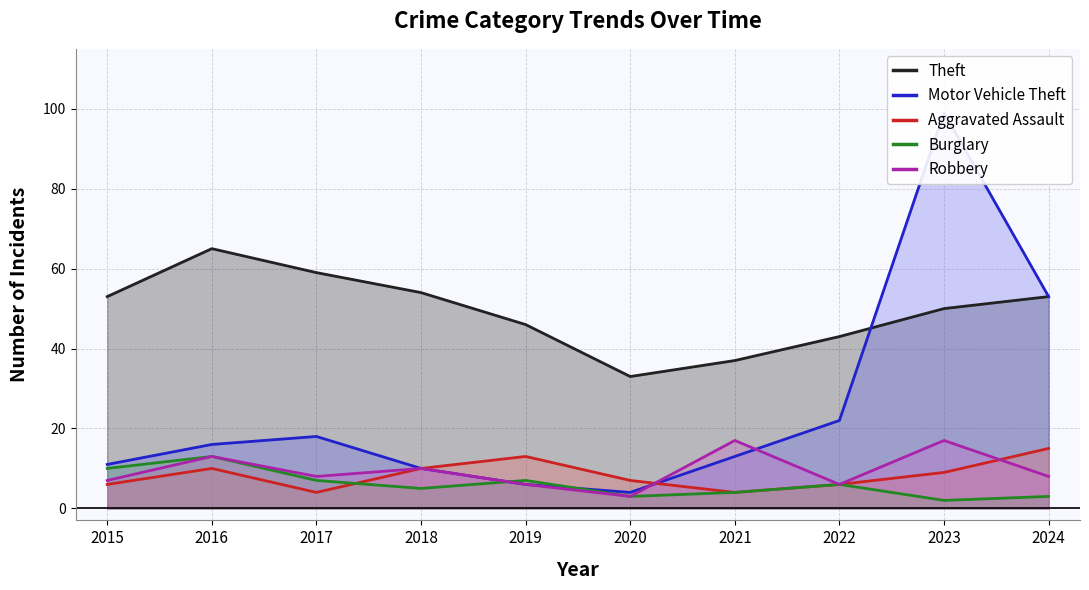

The value of Aggravated Assault at 2022 is 4. True or false?

False